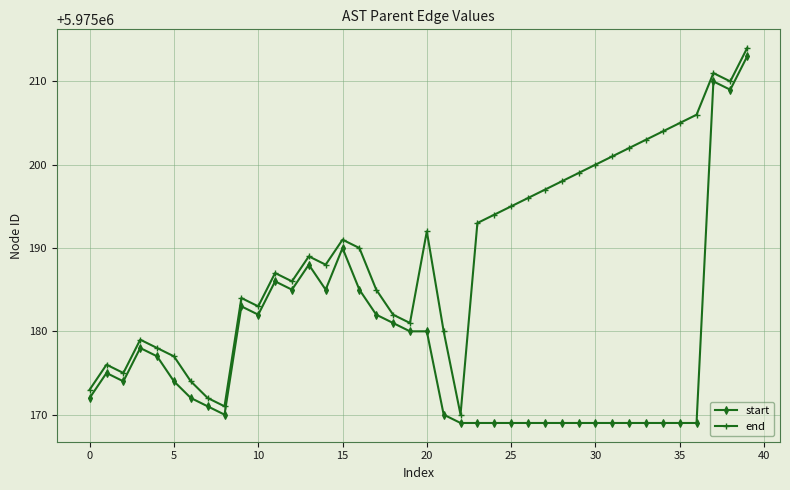

What is the value of the start point at the 35th from the left?

5975169